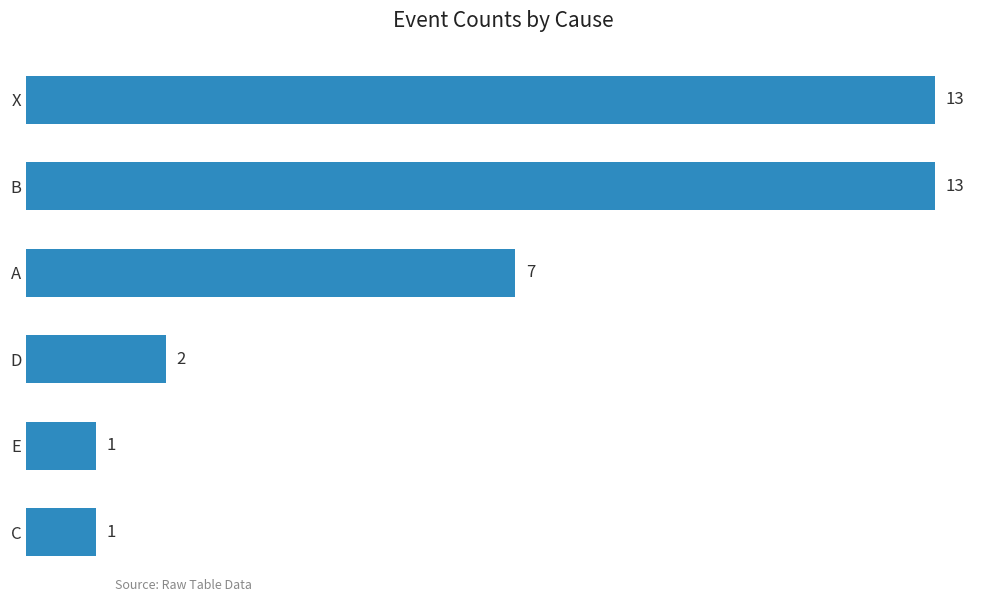

Does the chart contain stacked bars?

No